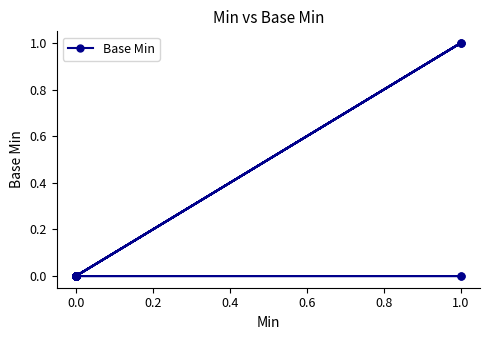

What is the sum of all values?

3